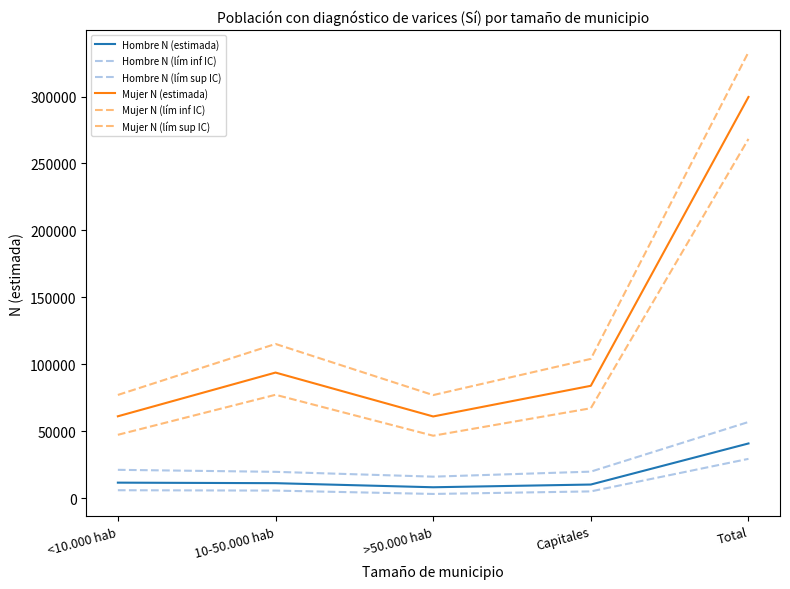

How many distinct data groups are displayed?

6